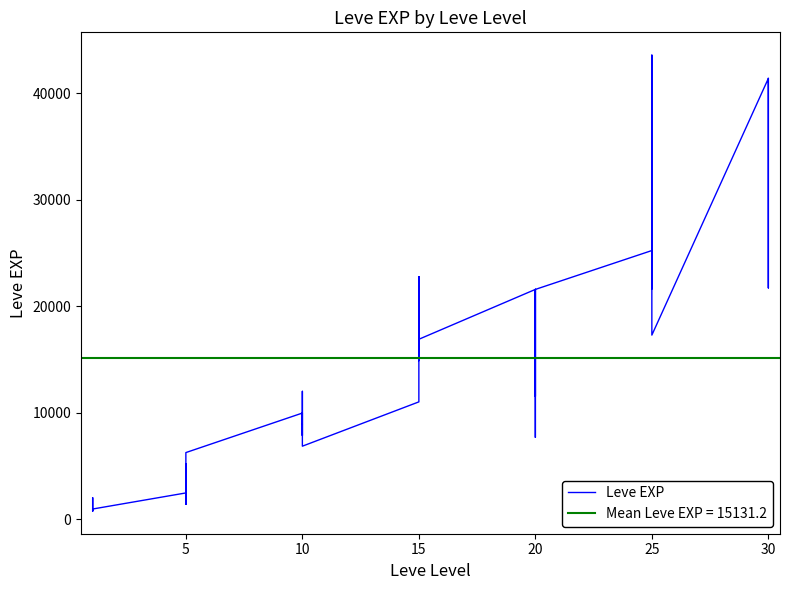

How many data points are less than 12030?

20